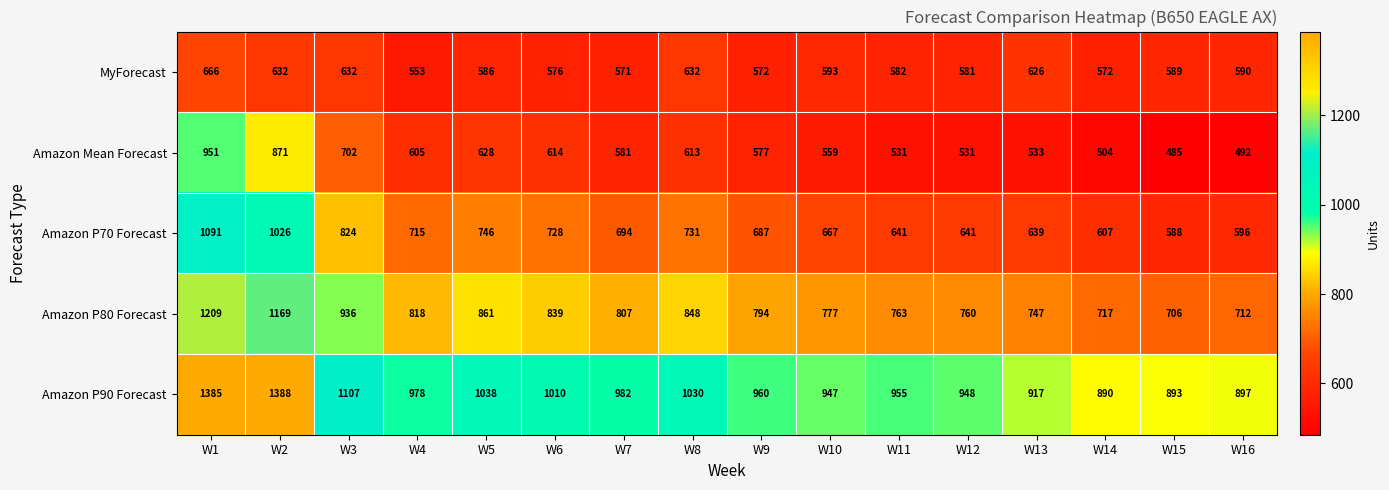

Read the Amazon P80 Forecast value at W16.

712